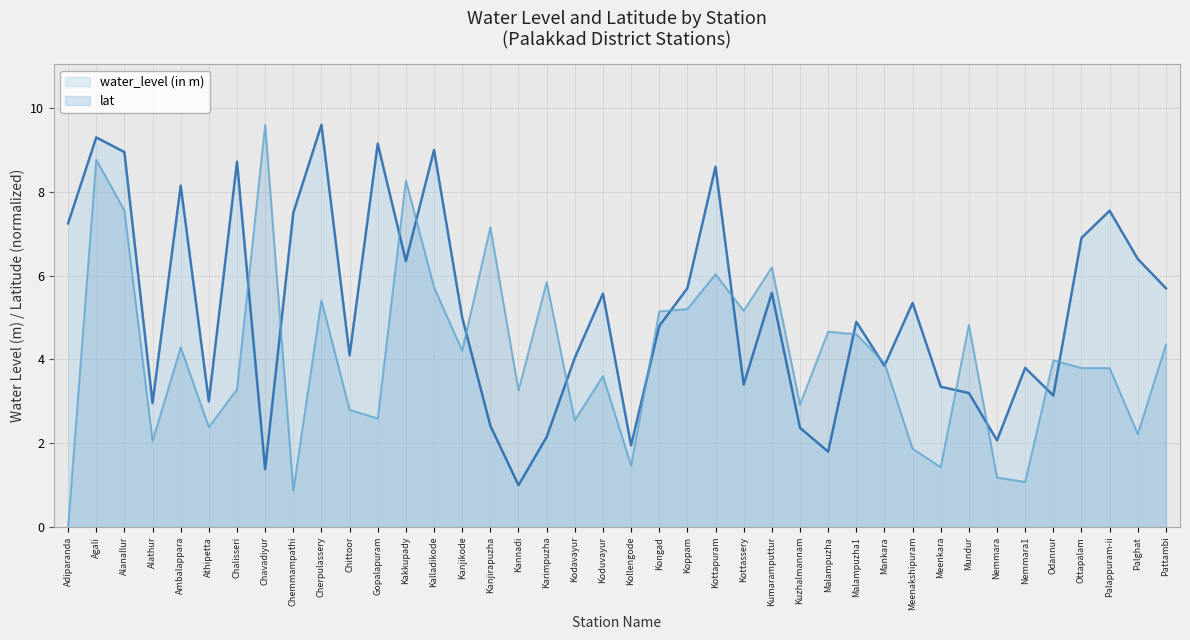

What are all the series names shown in the legend?

water_level (in m), lat